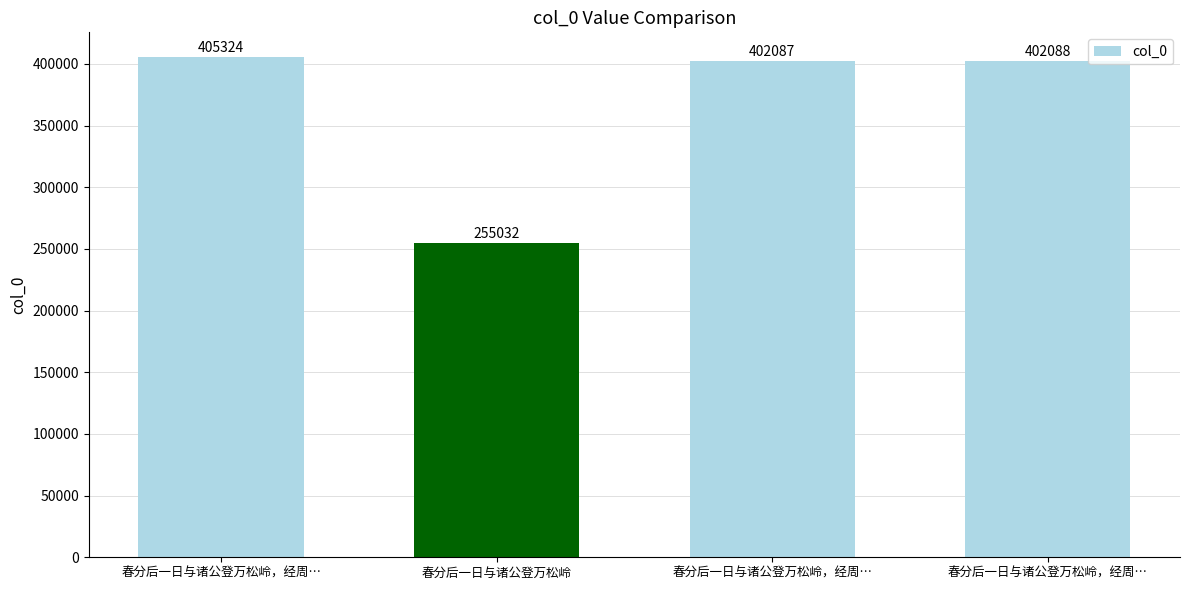

How many bars are there in total?

4